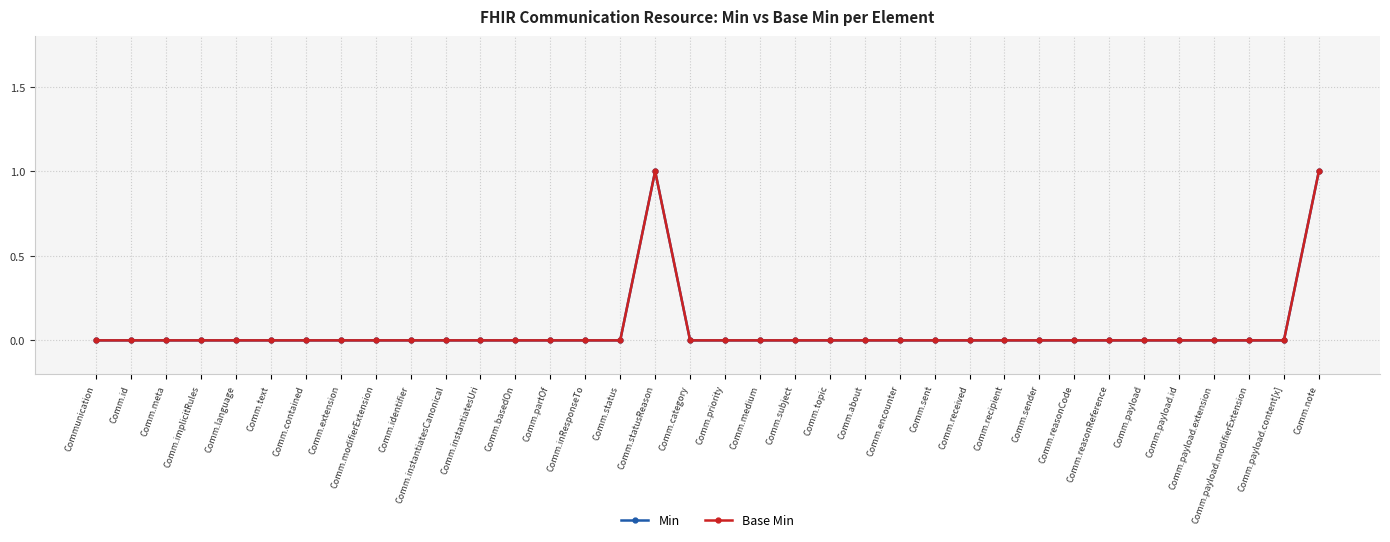

At which label does Base Min reach its peak?

Comm.statusReason